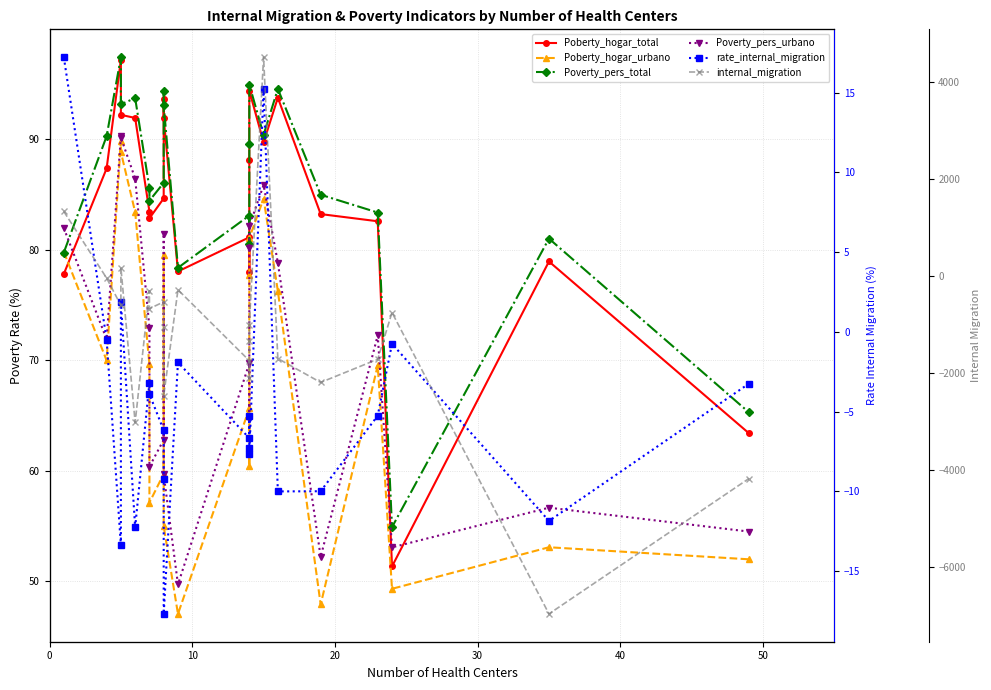

The internal_migration series shows -1092.2 at 21. True or false?

False